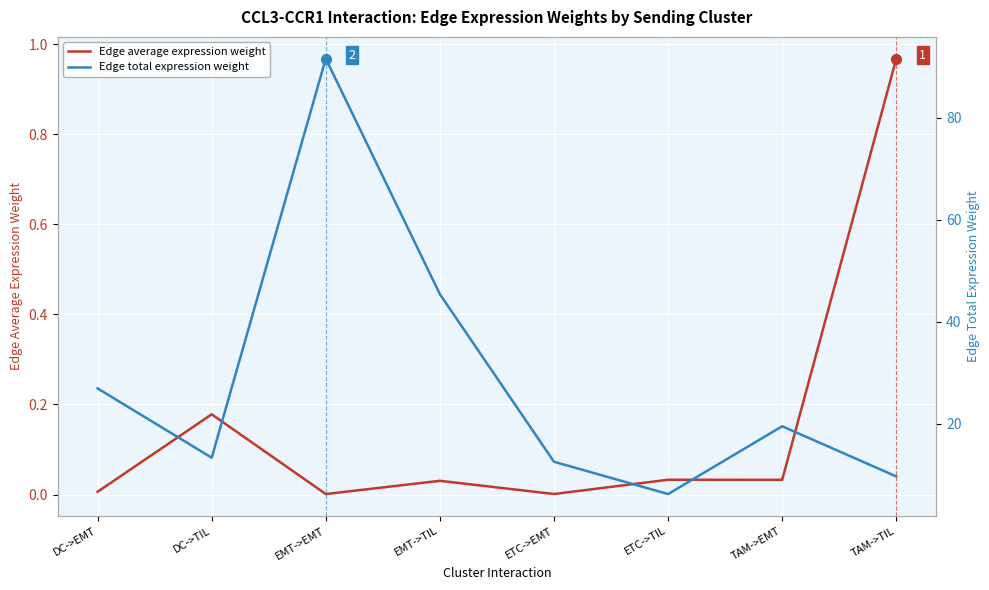

Count the number of categories in the chart.

8